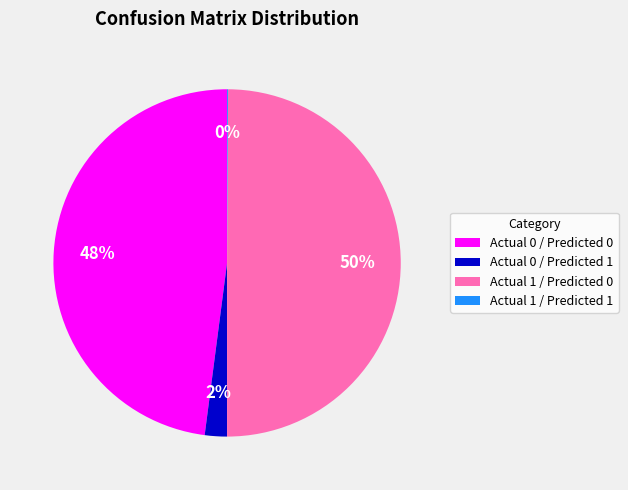

To the nearest percent, what is the difference between the Actual 0 / Predicted 1 and Actual 1 / Predicted 0 slice percentages?

48%